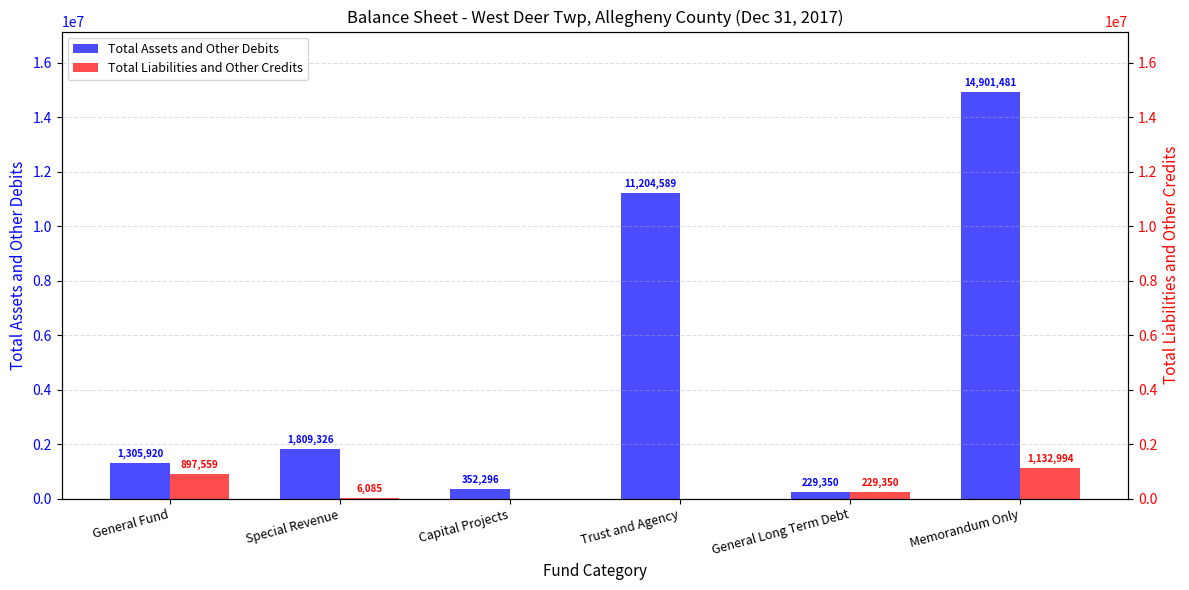

List the series in order of their peak value, highest first.

Total Assets and Other Debits, Total Liabilities and Other Credits